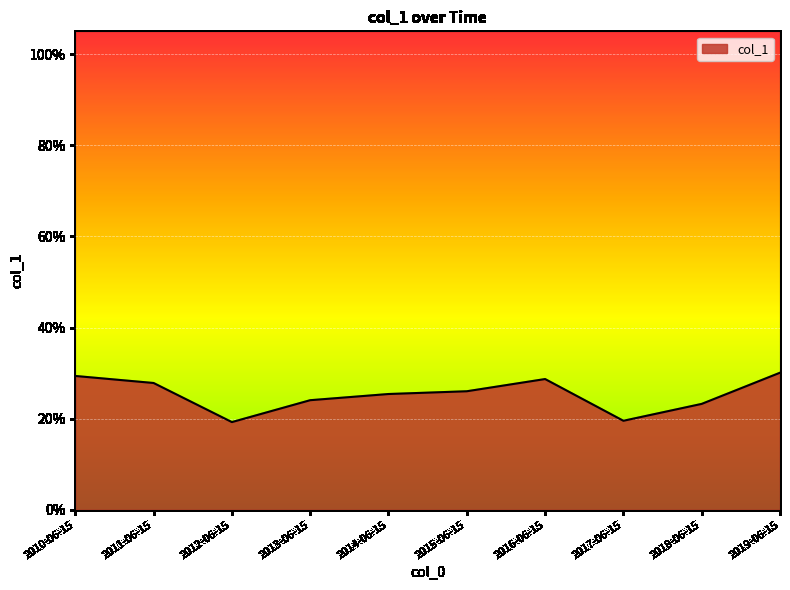

Between 2011-06-15 and 2015-06-15, which is larger?

2011-06-15